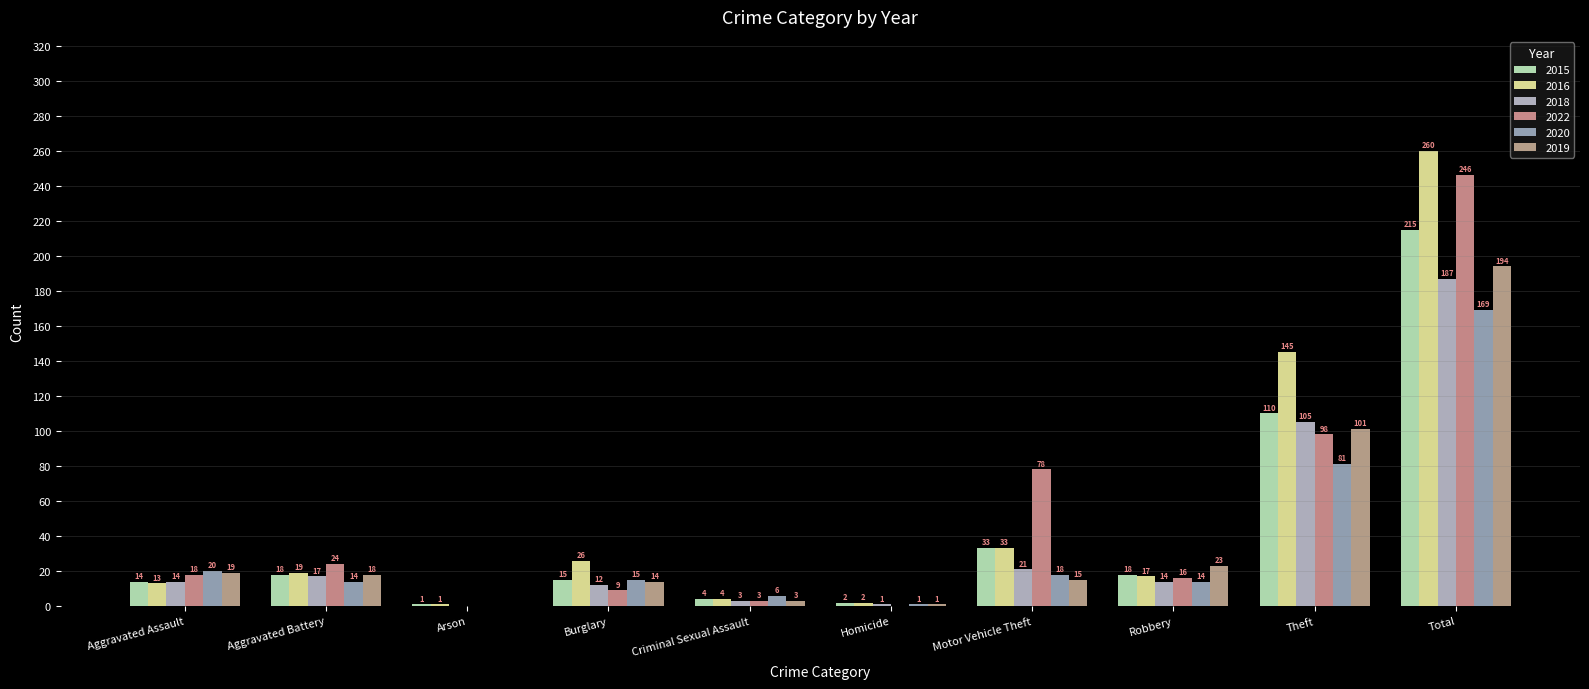

What position from the left is Motor Vehicle Theft?

7